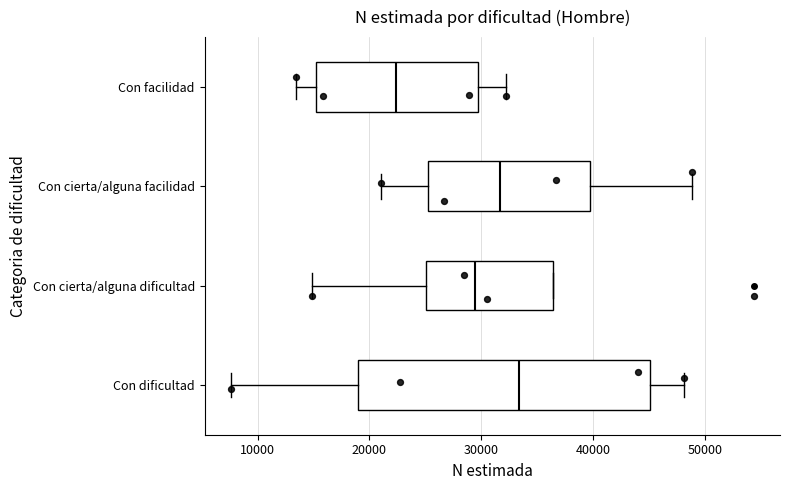

Which box is the widest, from its left edge to its right edge?

Con dificultad